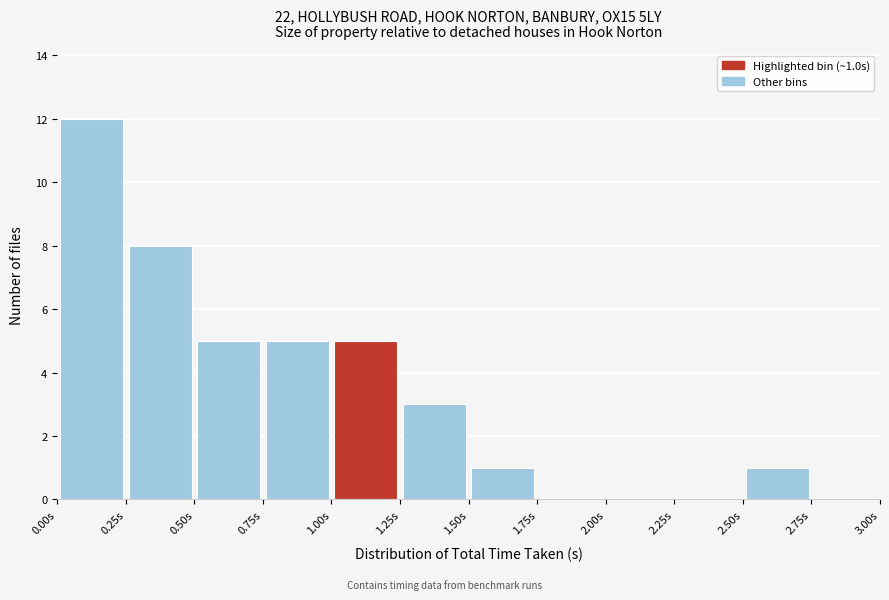

Over which range of the x-axis is the bar tallest?

0.00 to 0.25